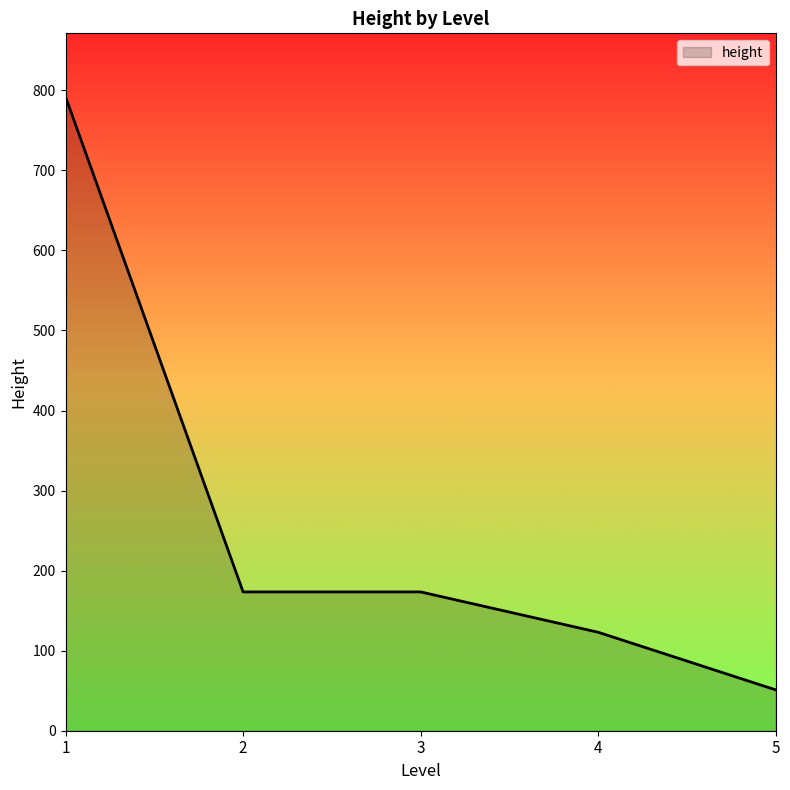

The value at 5 is 8. True or false?

False